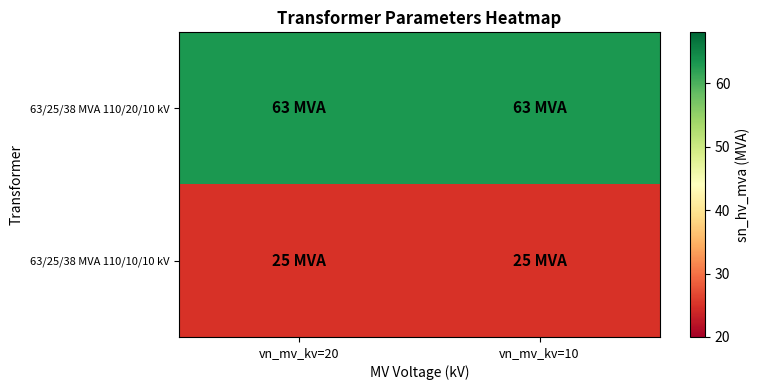

List the series in order of their peak value, highest first.

63/25/38 MVA 110/20/10 kV, 63/25/38 MVA 110/10/10 kV